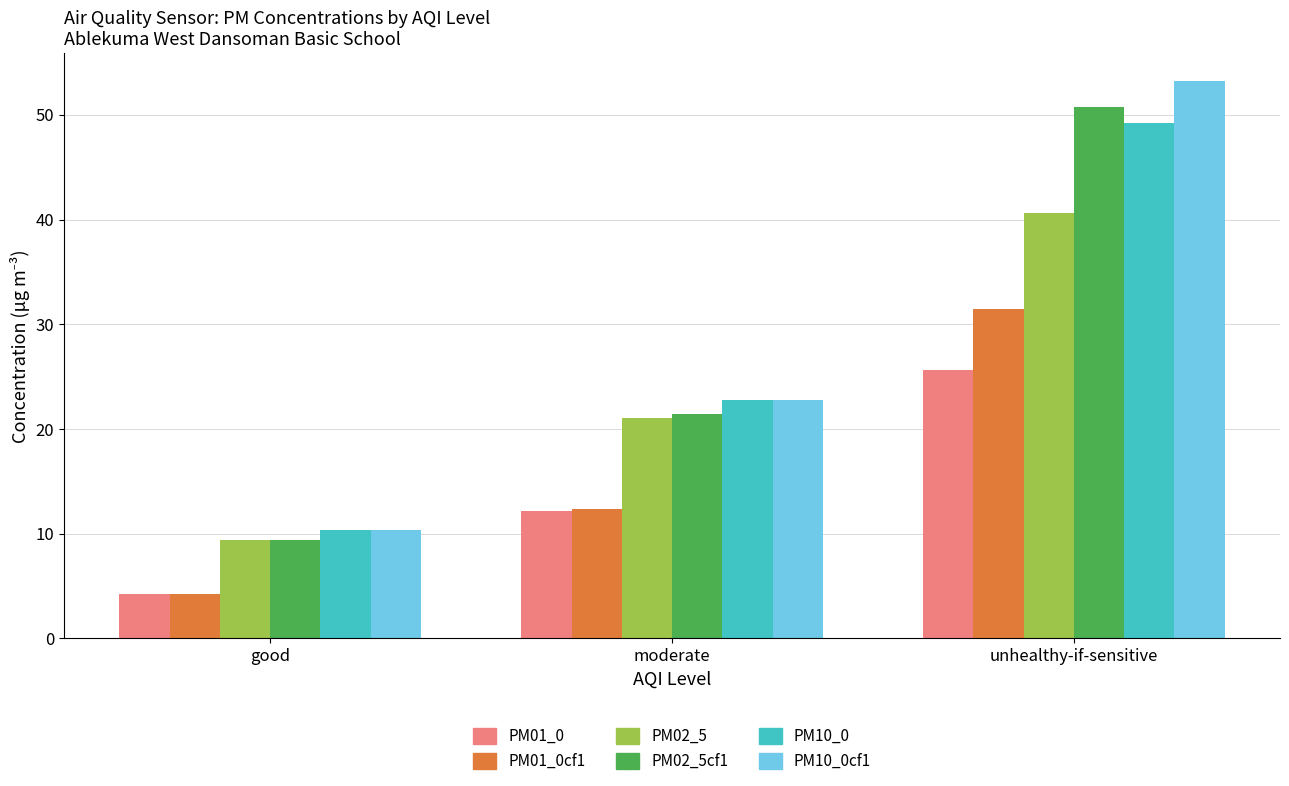

List the series in order of their peak value, lowest first.

PM01_0, PM01_0cf1, PM02_5, PM10_0, PM02_5cf1, PM10_0cf1